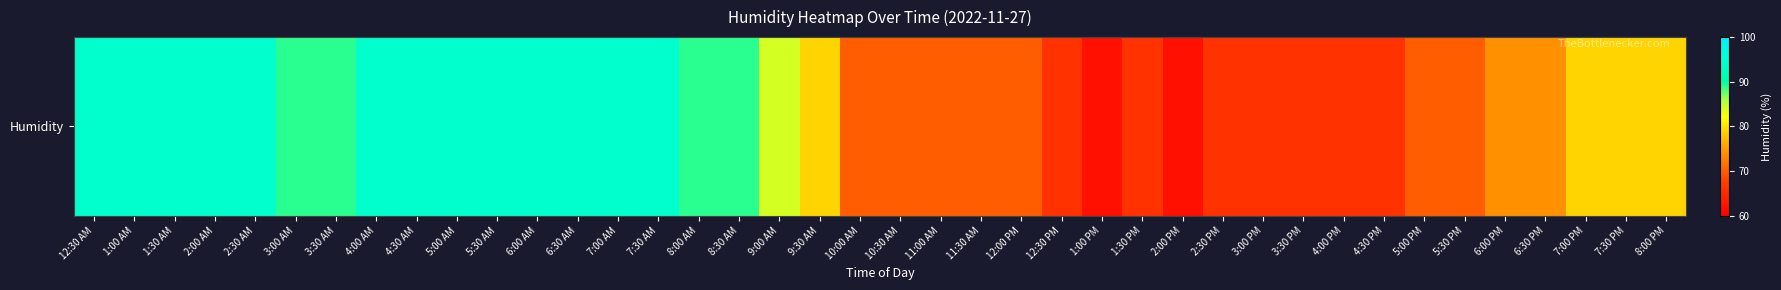

Which category has the lowest value across all series?

1:00 PM